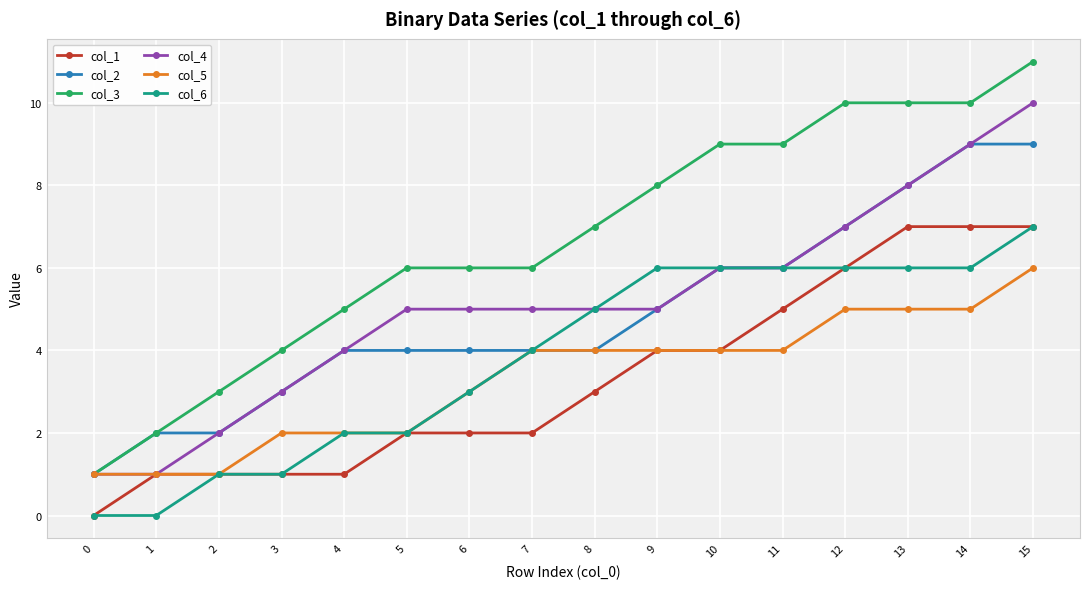

Does the chart display data point markers on the line(s)?

Yes